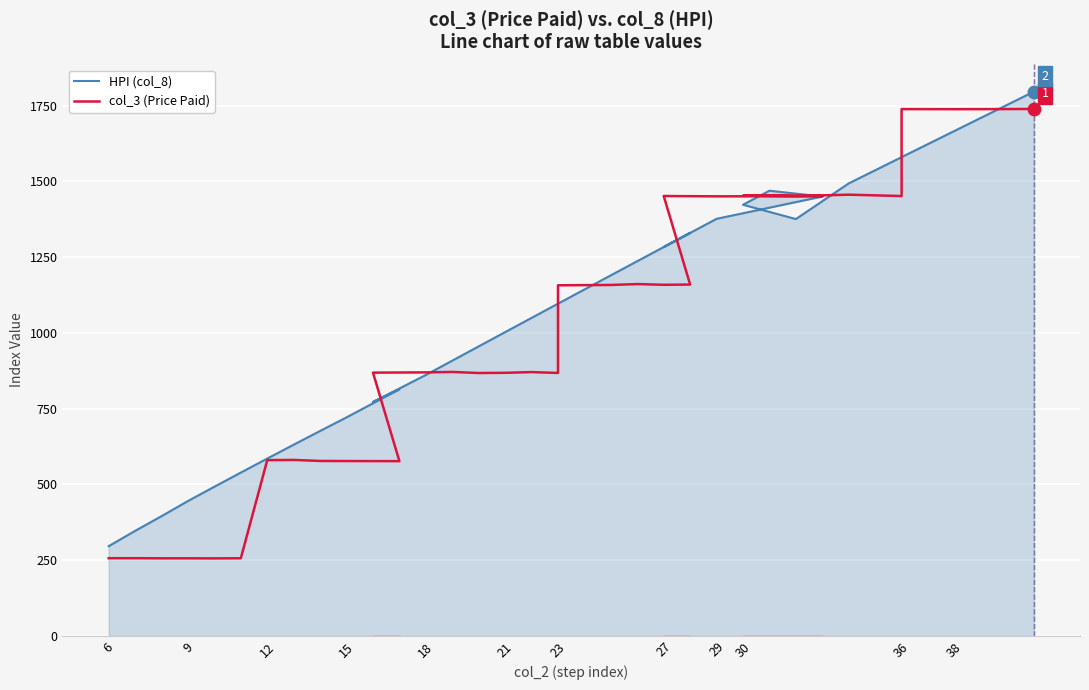

Which series has the largest total across all categories?

HPI (col_8)